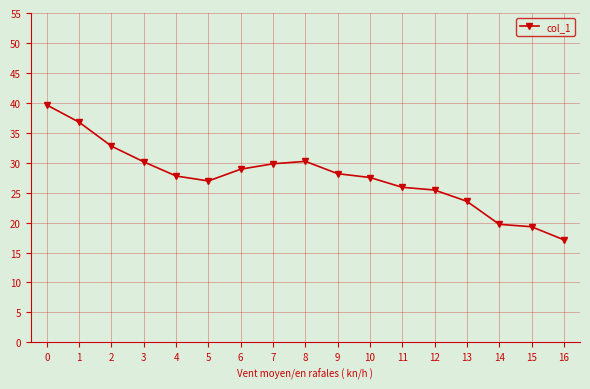

What is the sum of the values at 2 and 9?

60.9